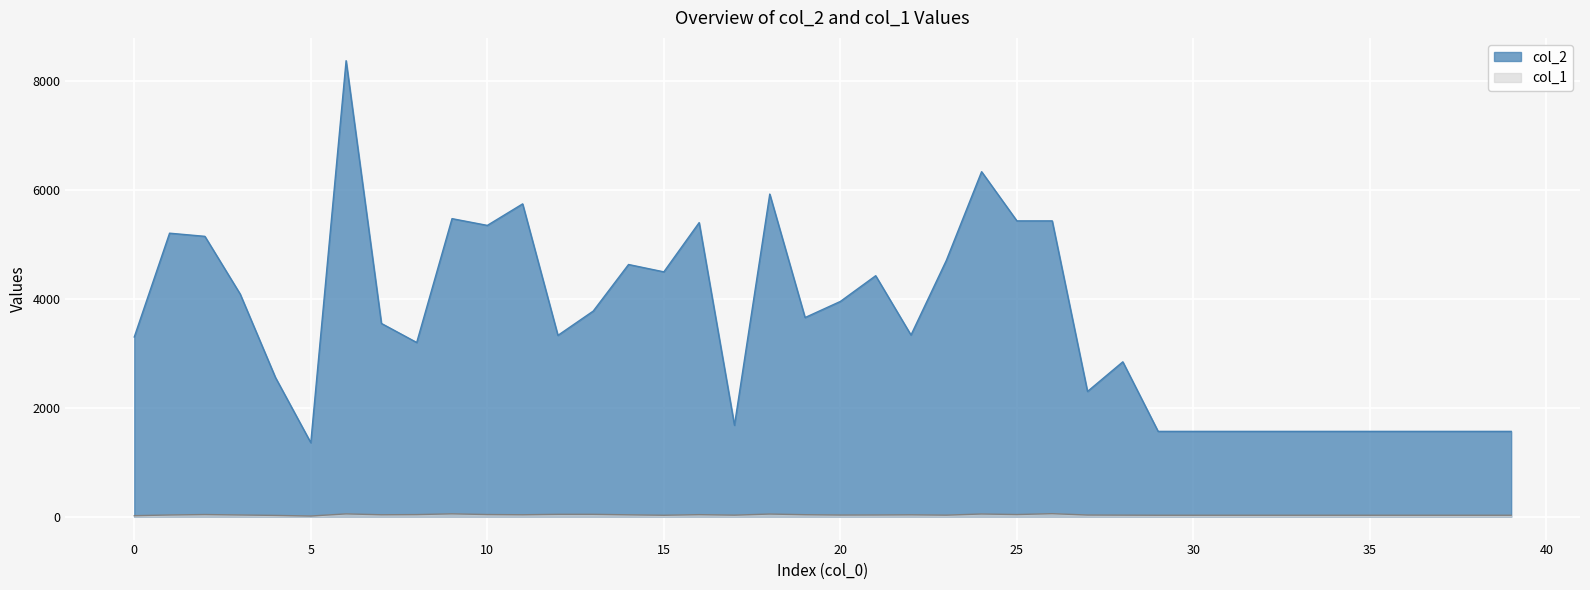

What is the total value across all series at 1?

5240